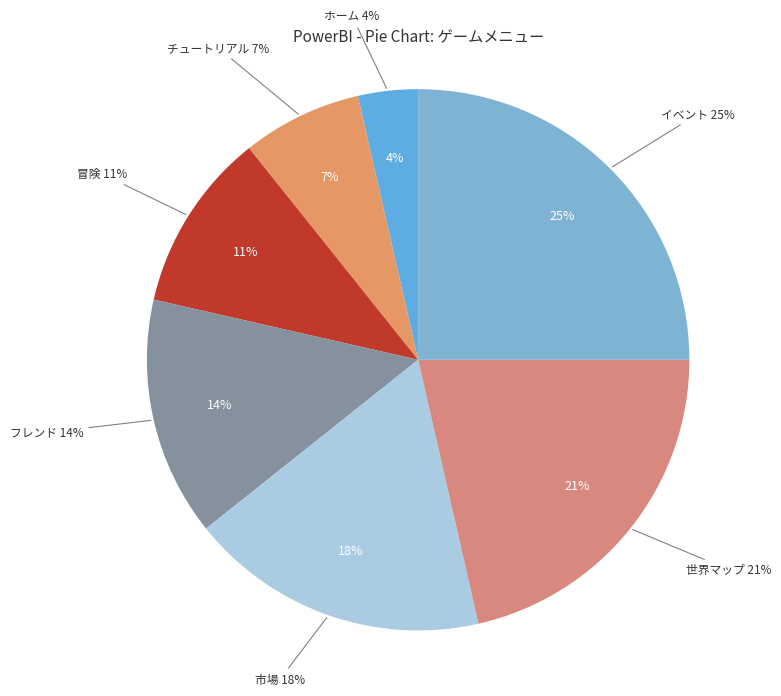

Count the number of slices in the pie.

7